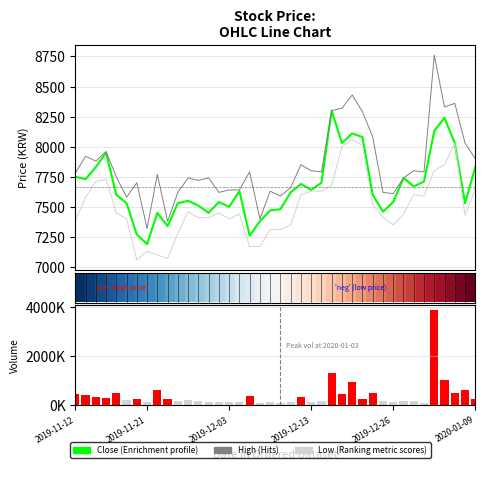

The value of Close (Enrichment profile) at 16 is 3392.7. True or false?

False